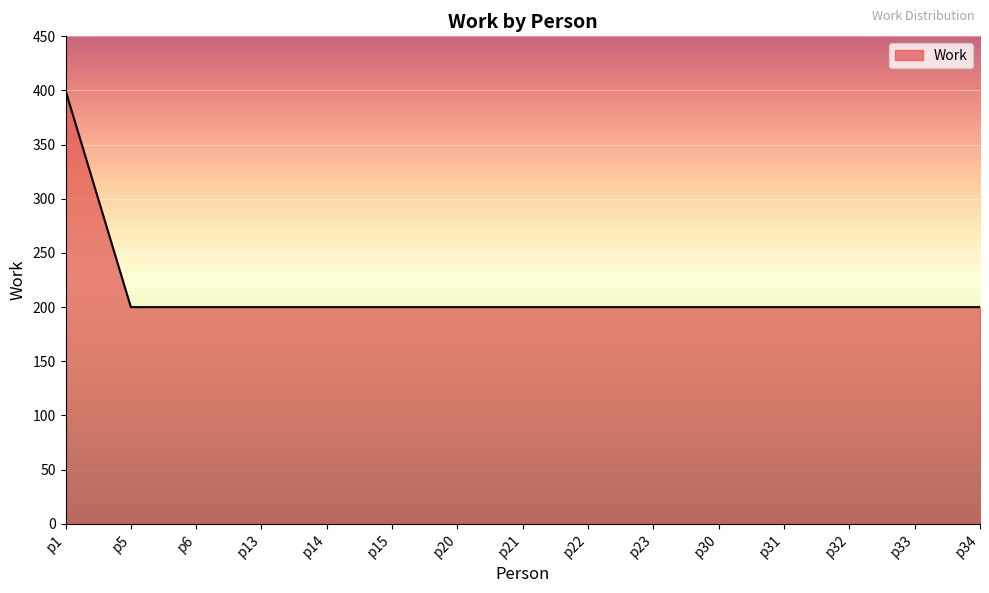

Reading left to right, transcribe all the data shown in this chart.

p1=400	p5=200	p6=200	p13=200	p14=200	p15=200	p20=200	p21=200	p22=200	p23=200	p30=200	p31=200	p32=200	p33=200	p34=200